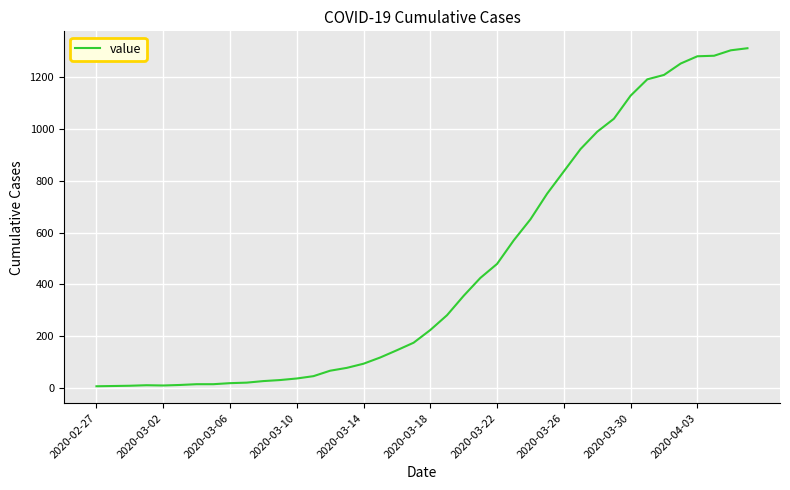

What is the maximum value shown in the chart?

1311